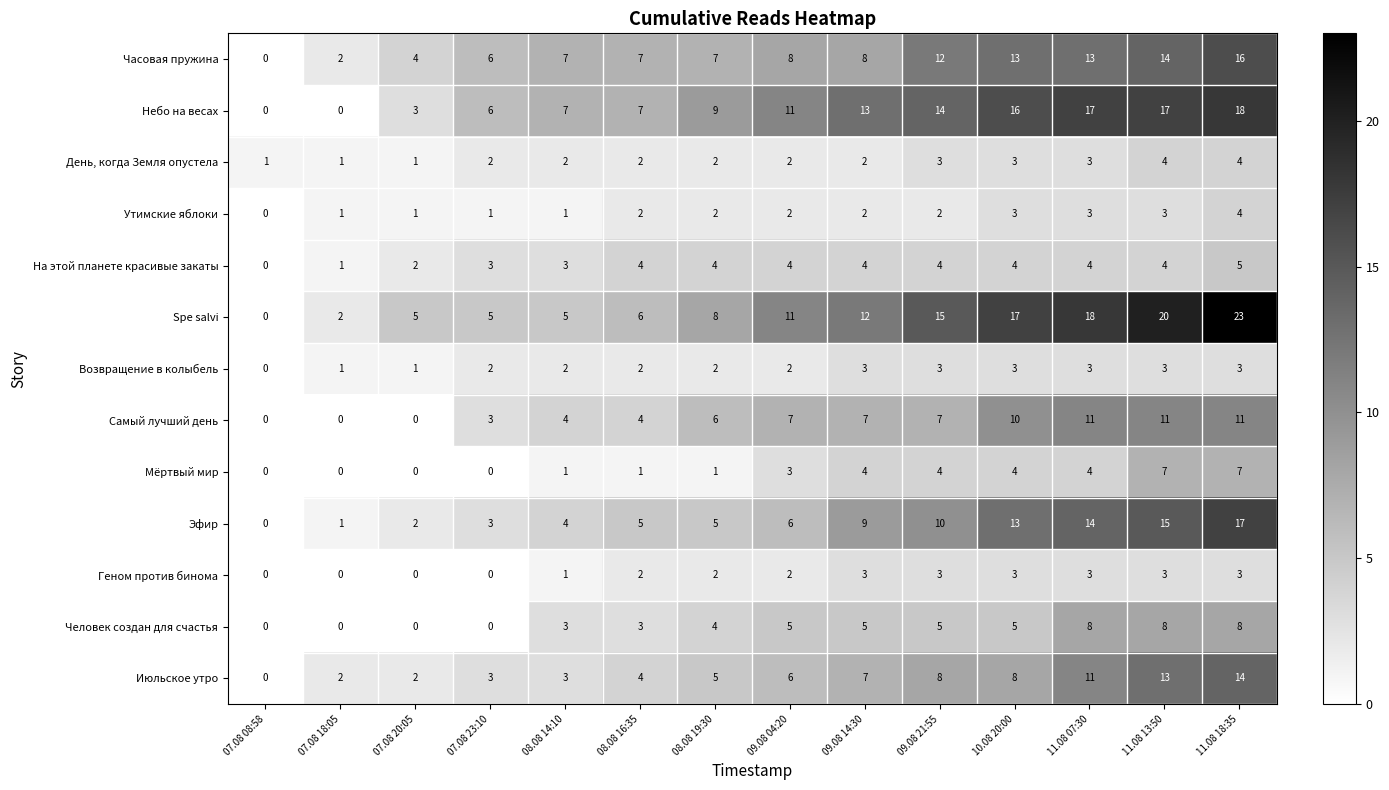

The Эфир series shows 8 at 08.08 19:30. True or false?

False